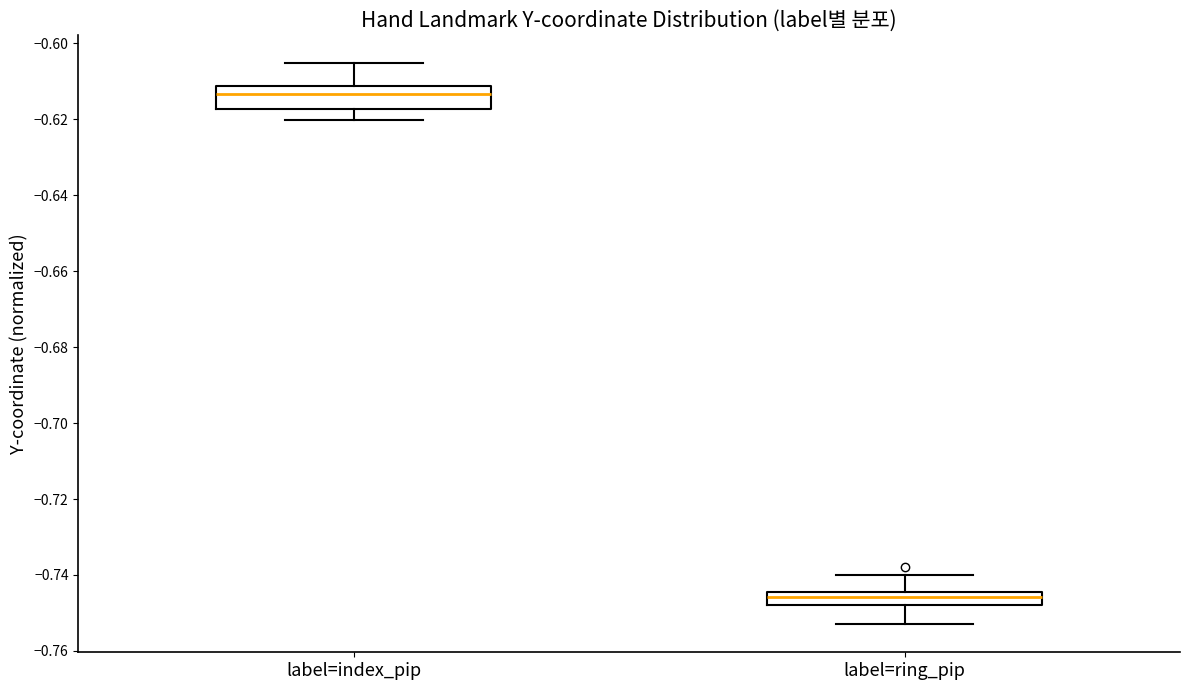

Reading left to right, transcribe this box plot: for each box, give where its median line is, the range the box spans, and where its two whiskers end, as read against the y-axis. The values are not printed on the chart, so give them approximately, as read against the axis.

label=index_pip: median -0.614, box -0.618 to -0.612, whiskers -0.620 to -0.606
label=ring_pip: median -0.746, box -0.748 to -0.744, whiskers -0.752 to -0.740